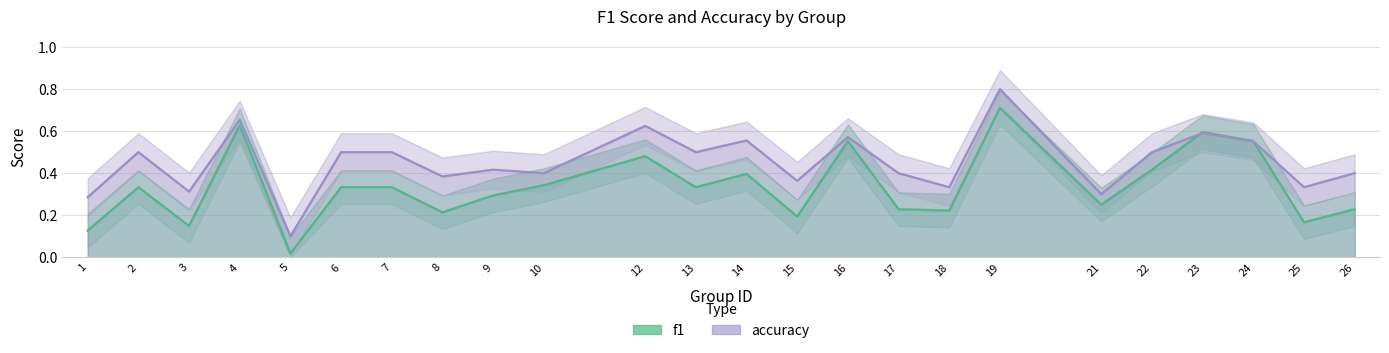

At how many categories does at least one series exceed 0?

24